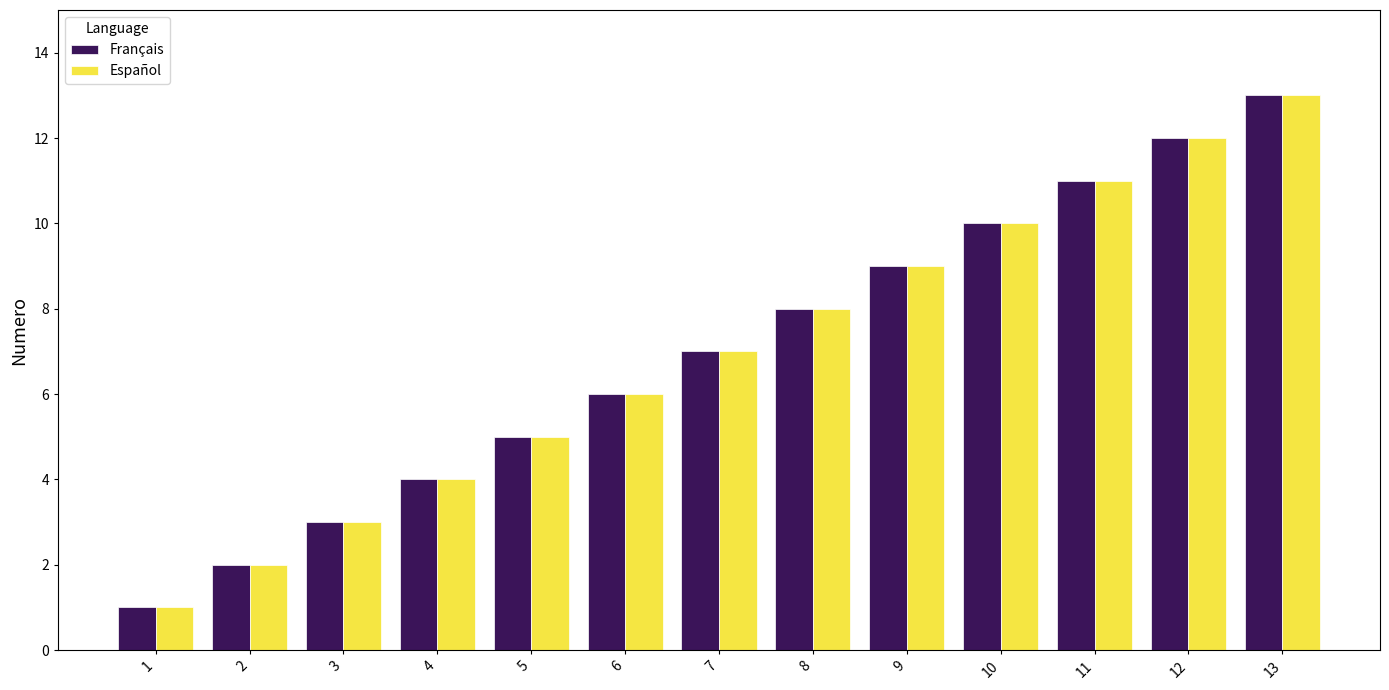

List the labels in order of Español value, largest first.

13, 12, 11, 10, 9, 8, 7, 6, 5, 4, 3, 2, 1